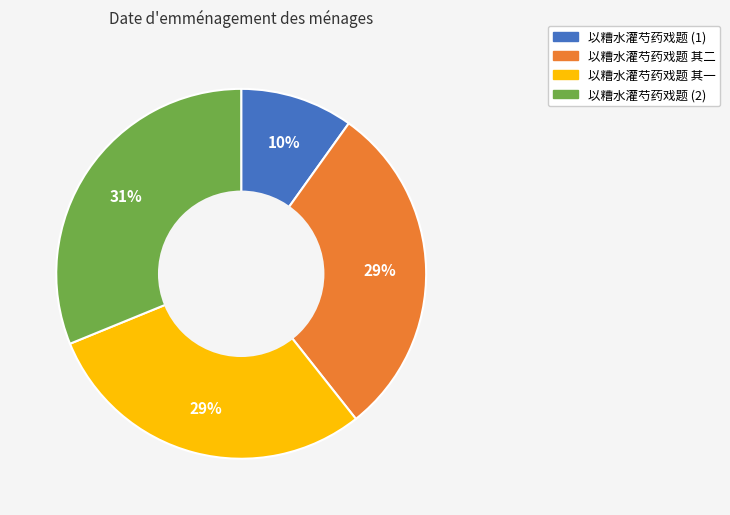

To the nearest percent, what is the difference between the largest and smallest slice percentages?

21%